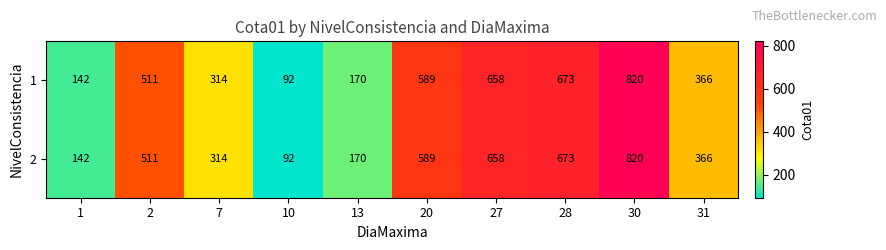

The 1 series shows 442 at 28. True or false?

False